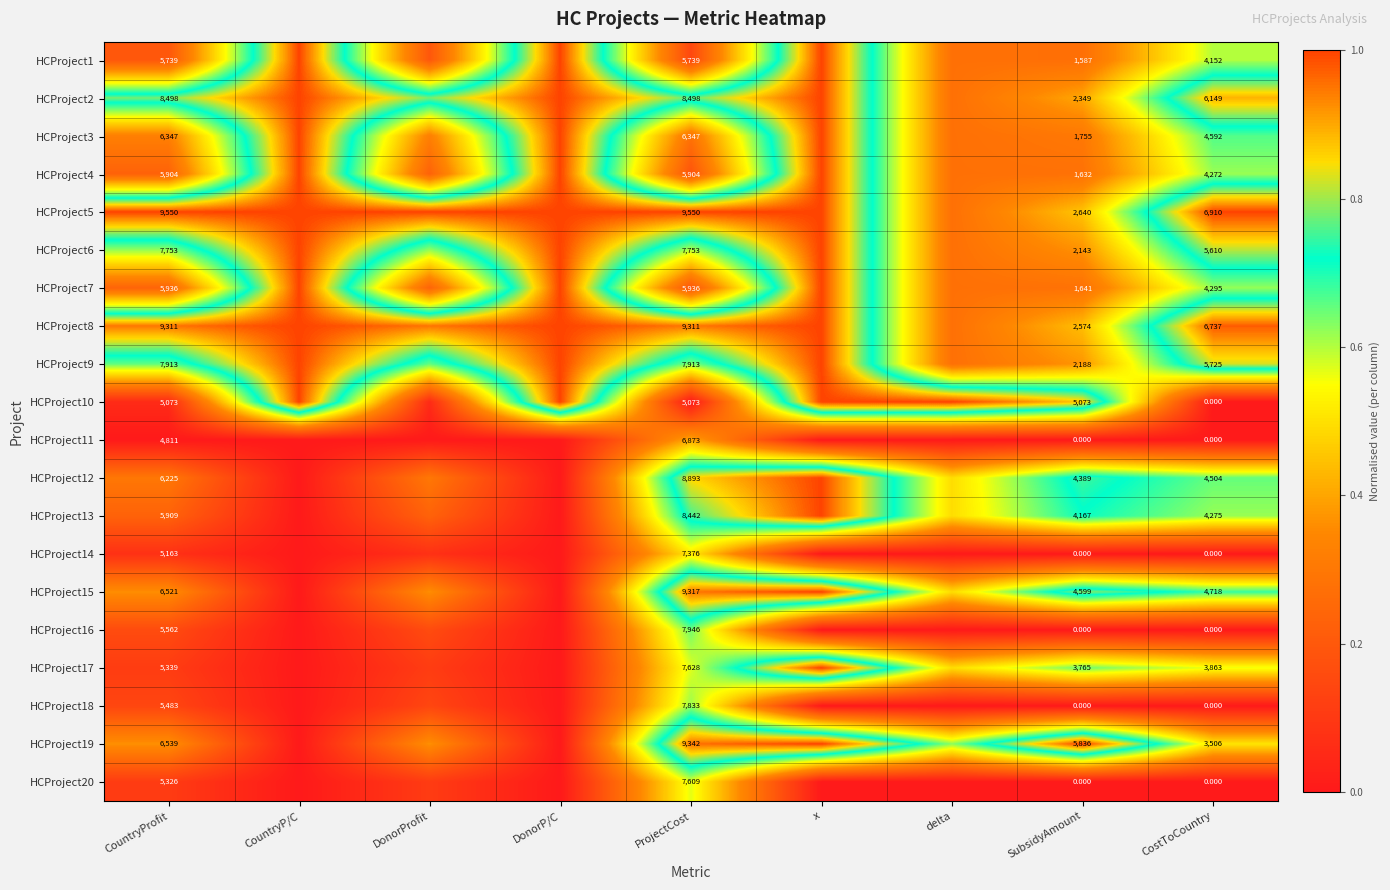

Is the value of HCProject11 at CountryProfit greater than the value of HCProject4 at CostToCountry?

Yes